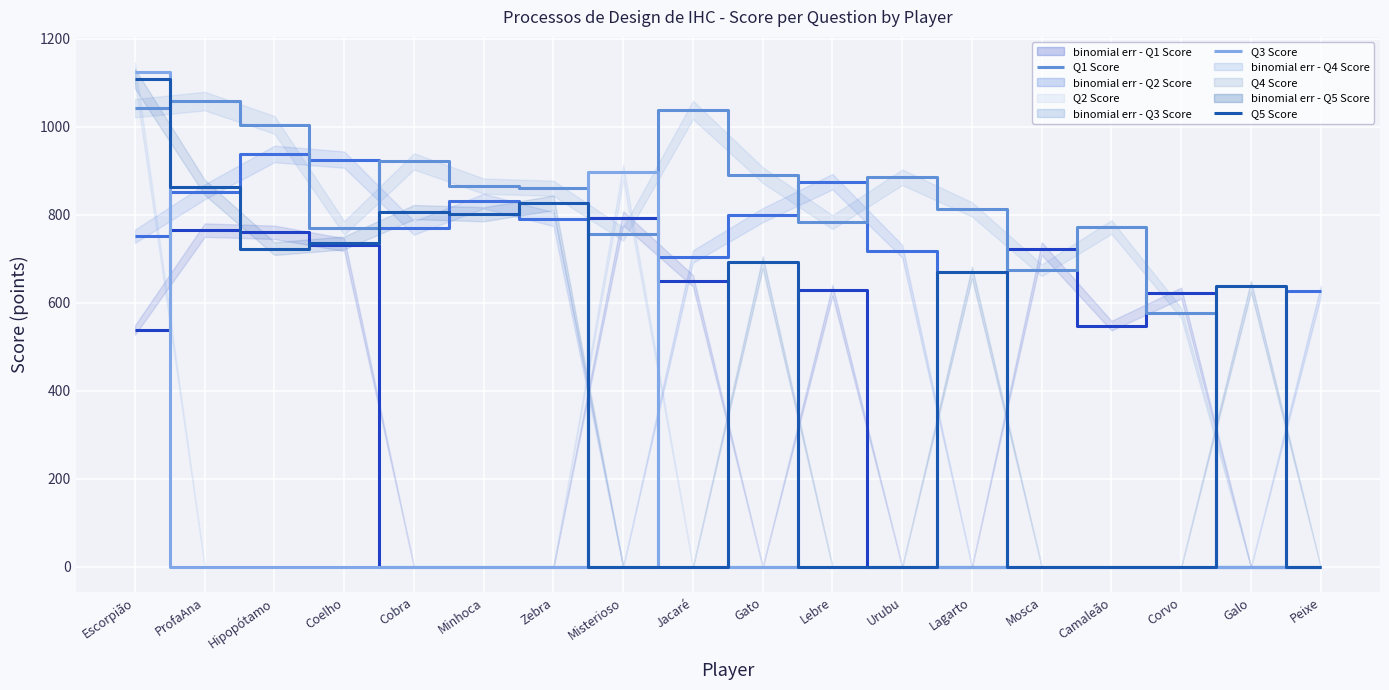

Which series changed the most between Minhoca and Gato?

Q5 Score